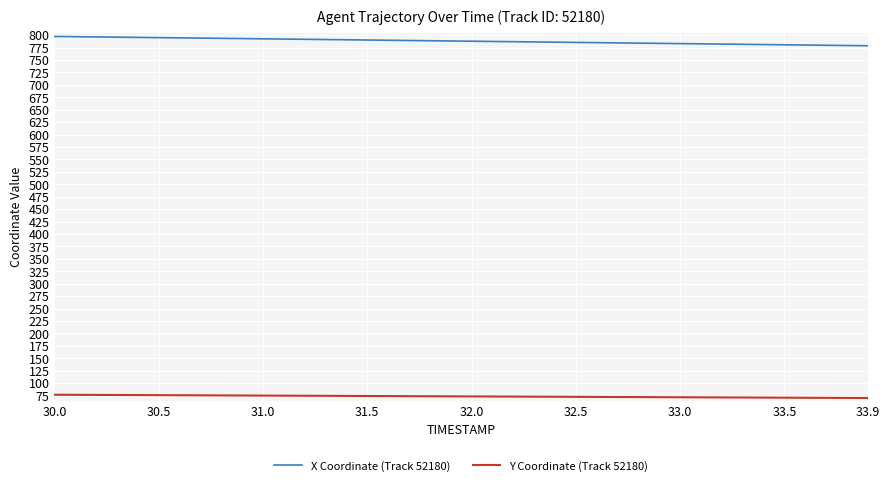

Is this an area chart (filled region under the line)?

No